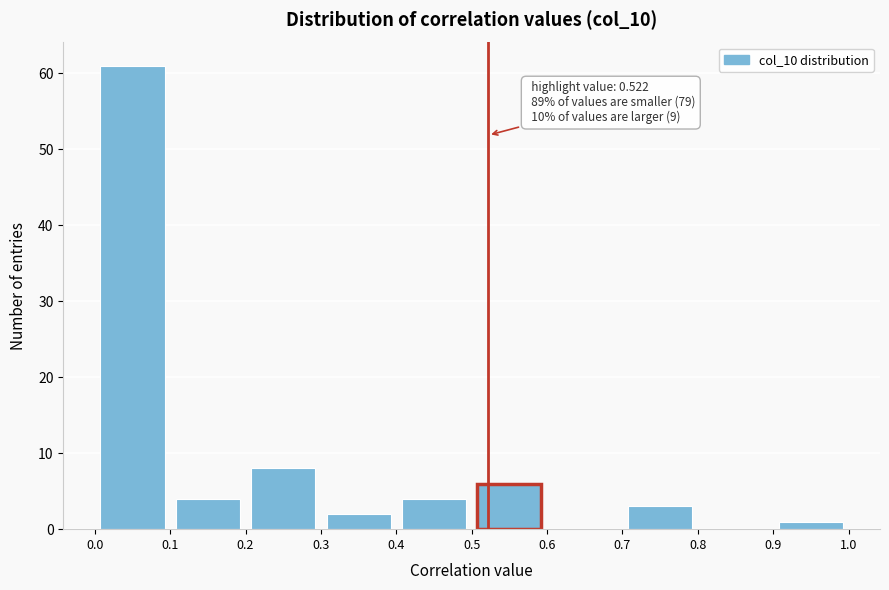

Which range on the x-axis has the tallest bar?

0.0 to 0.1